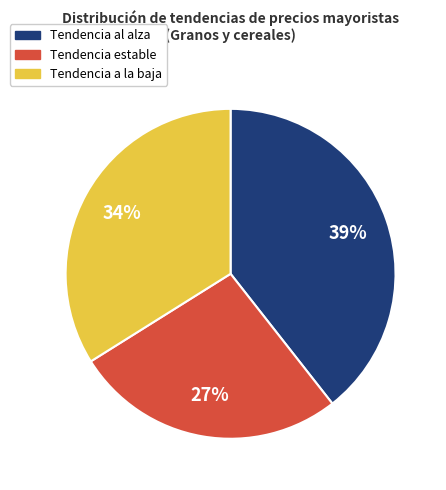

To the nearest percent, what is the average slice percentage?

33%